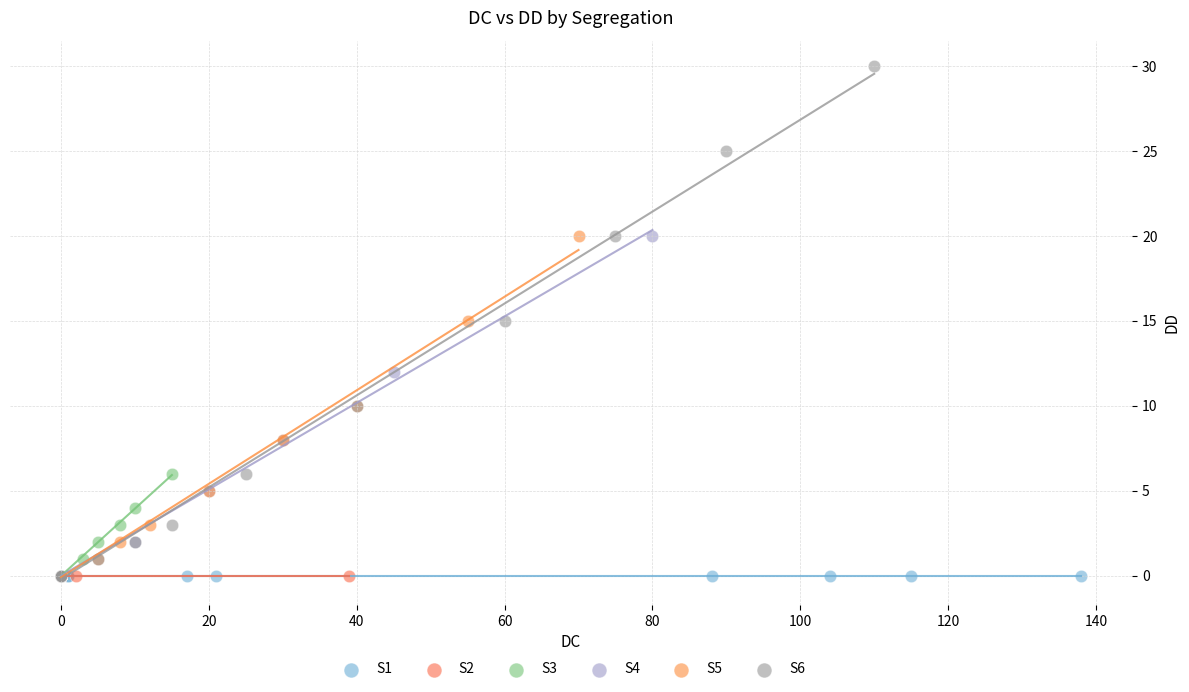

Which series contains the highest Y value?

S6